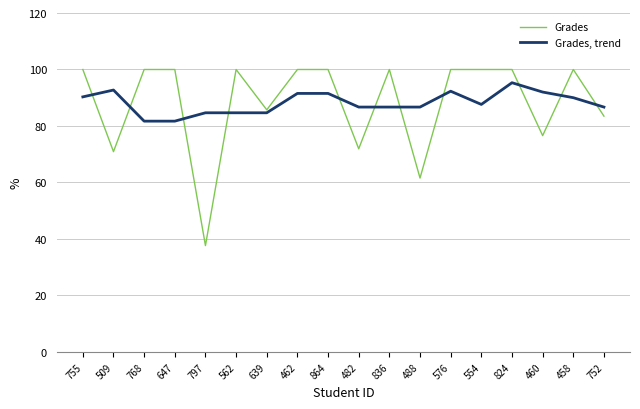

Which category has the lowest value across all series?

797